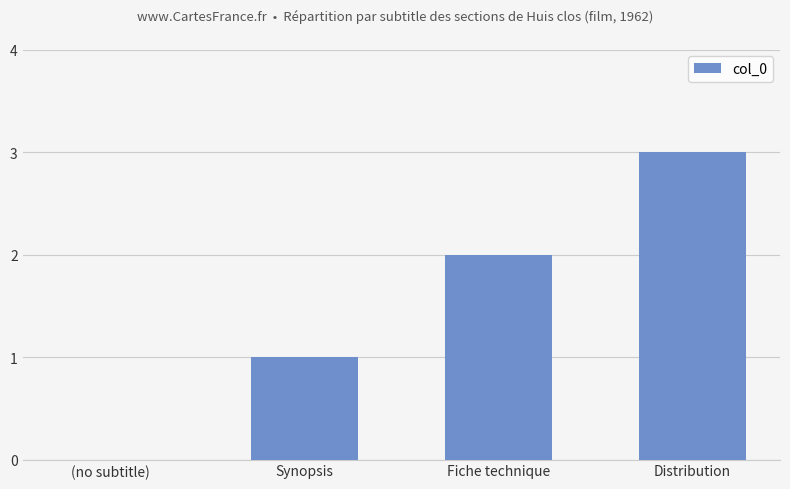

Reading left to right, what are all the values shown in this chart?

(no subtitle)=0	Synopsis=1	Fiche technique=2	Distribution=3